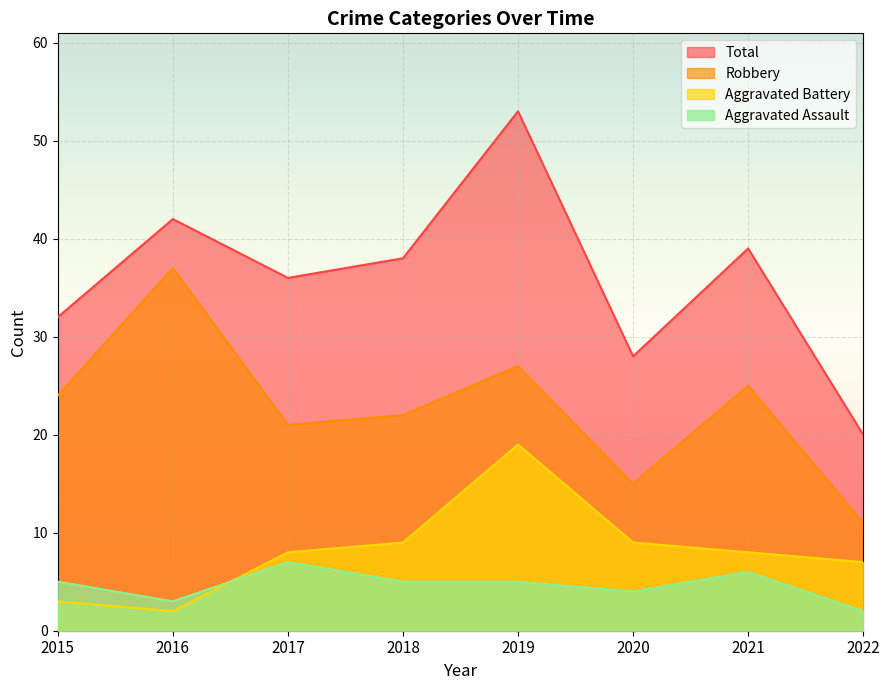

What is the value of the Aggravated Battery point at the 6th from the left?

9